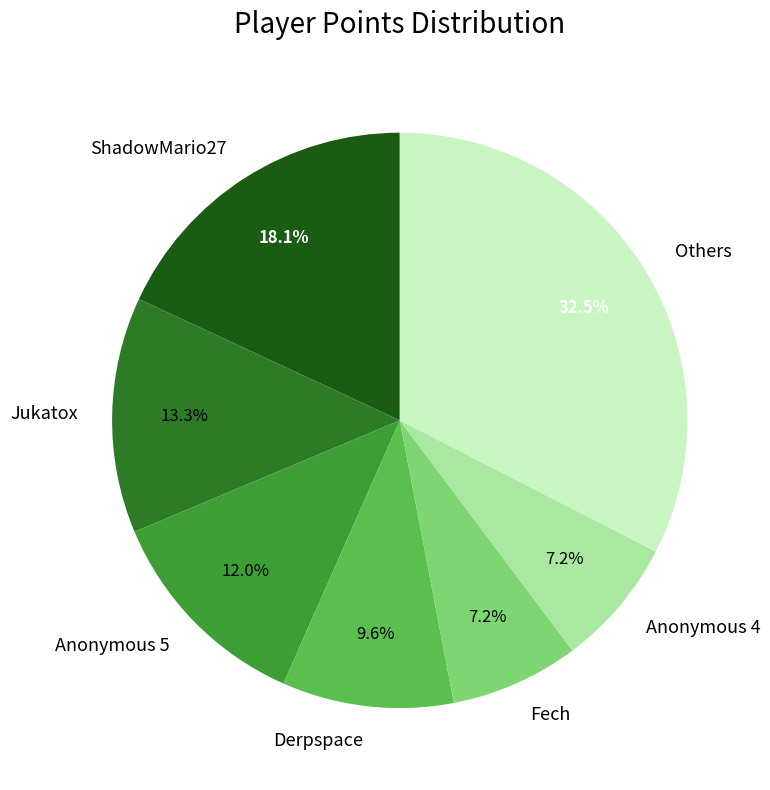

Between Jukatox and Others, which is larger?

Others